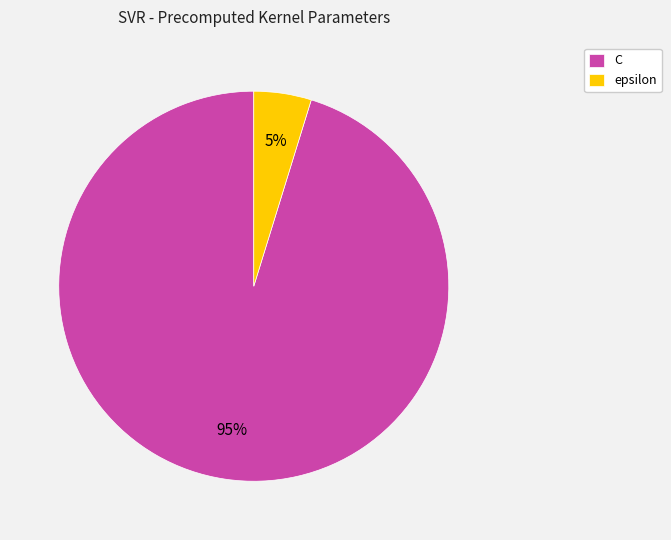

To the nearest percent, what is the average slice percentage?

50%